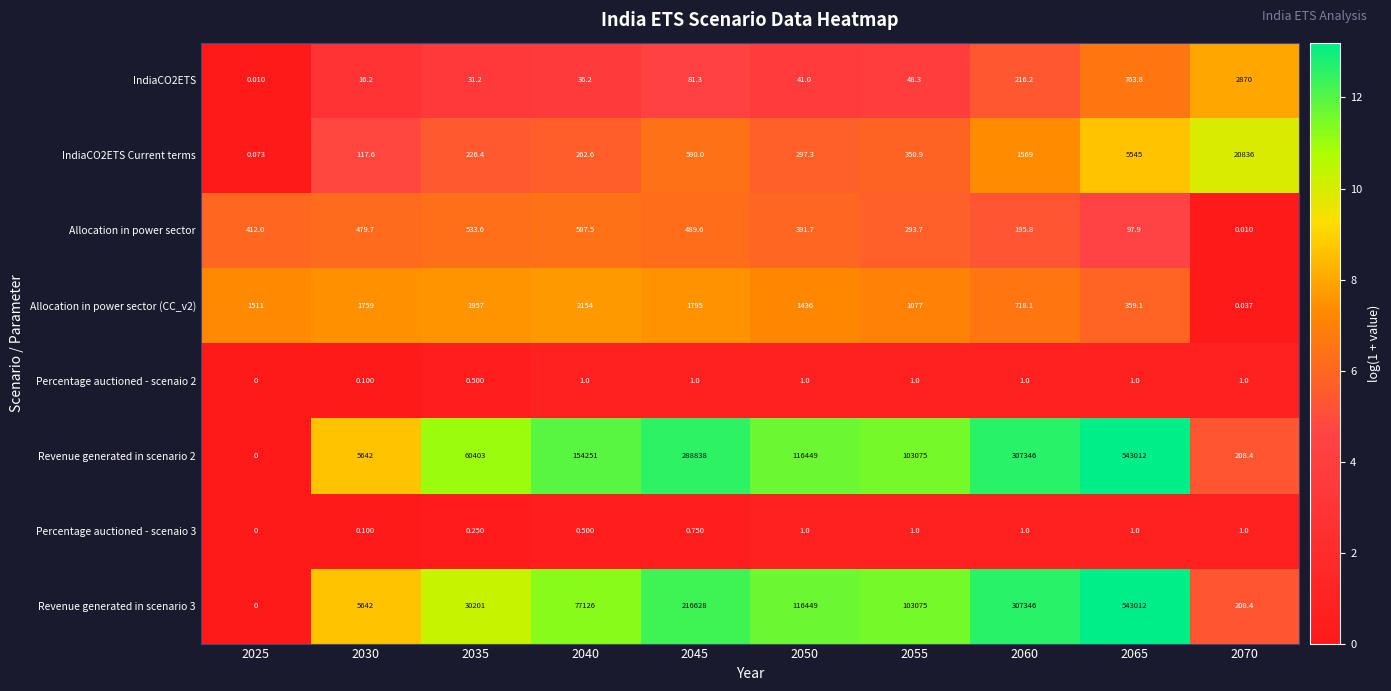

Is the value of IndiaCO2ETS Current terms at 2025 greater than the value of IndiaCO2ETS at 2035?

No